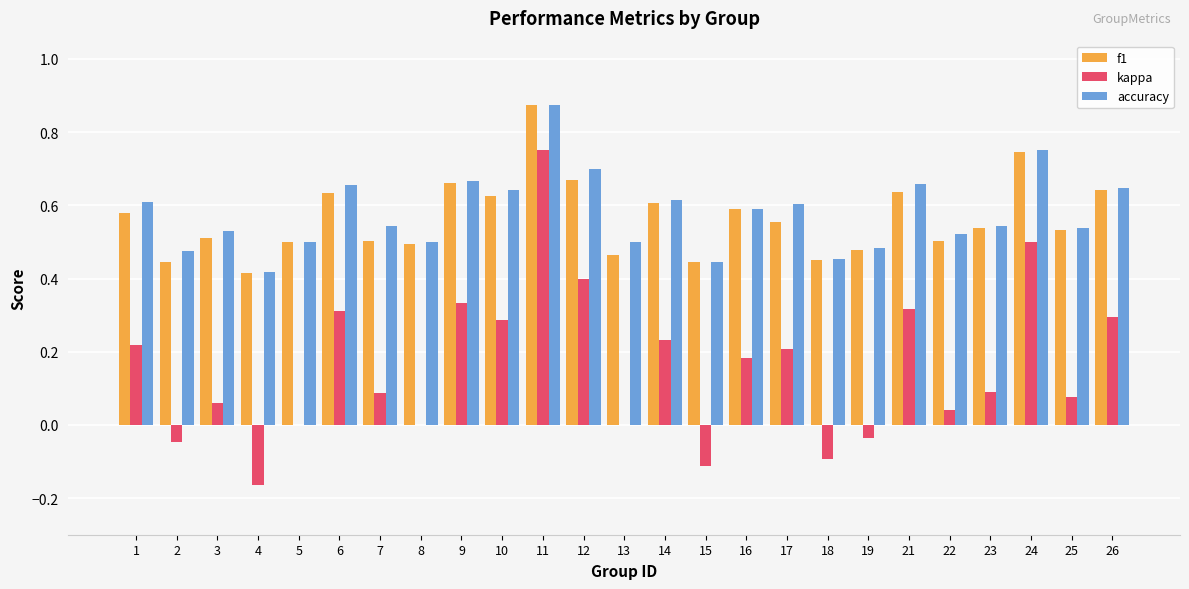

What are all the series names shown in the legend?

f1, kappa, accuracy